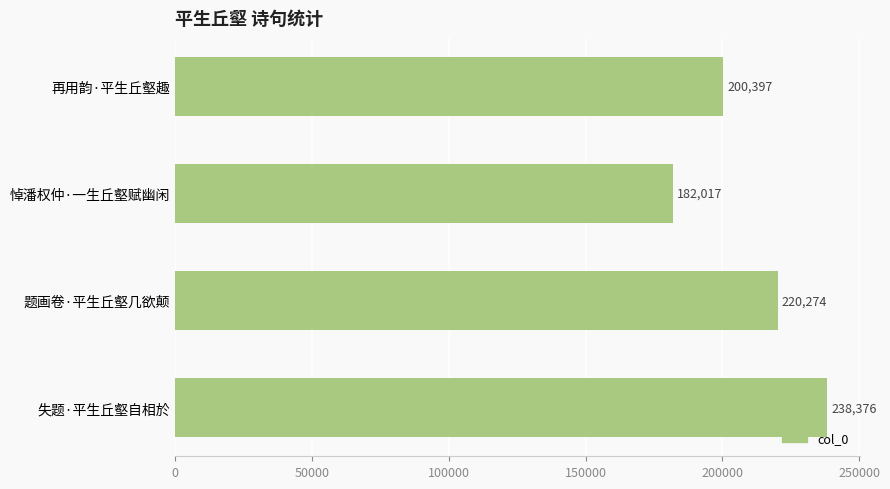

The chart shows a value of 238376 at 失题·平生丘壑自相於. True or false?

True